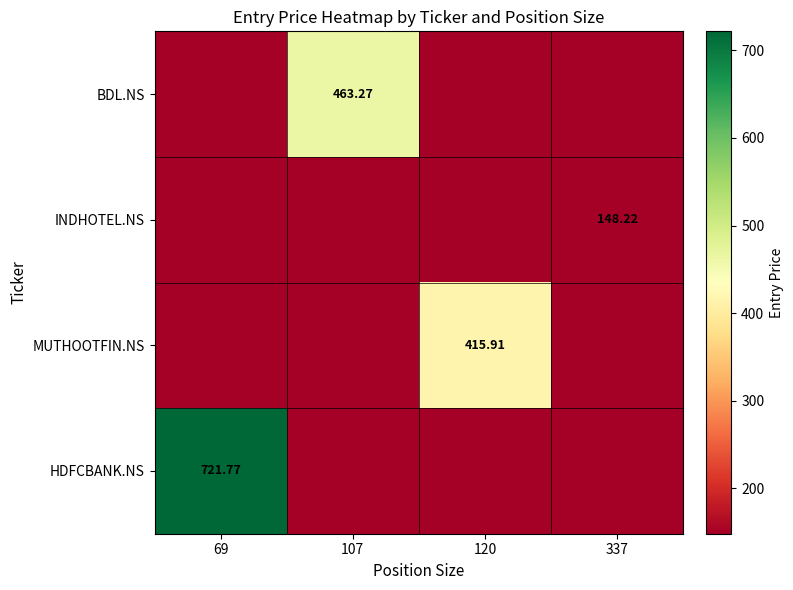

What is the total value across all series at 120?

415.9